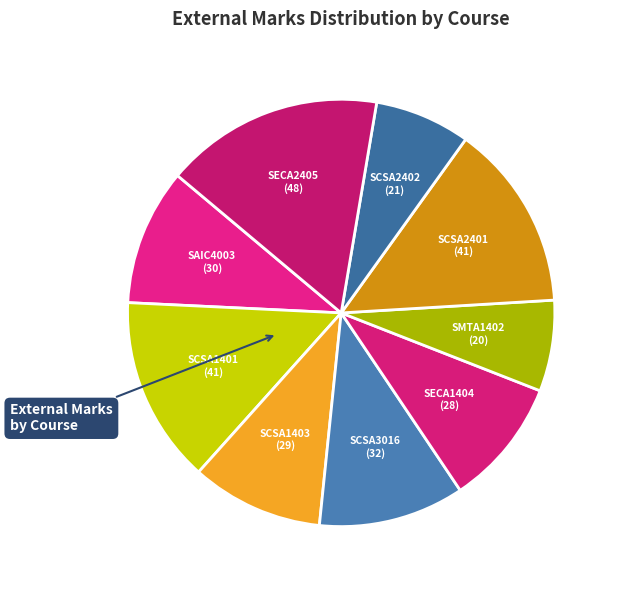

Is the sum of SCSA2402 and SAIC4003 greater than half?

No